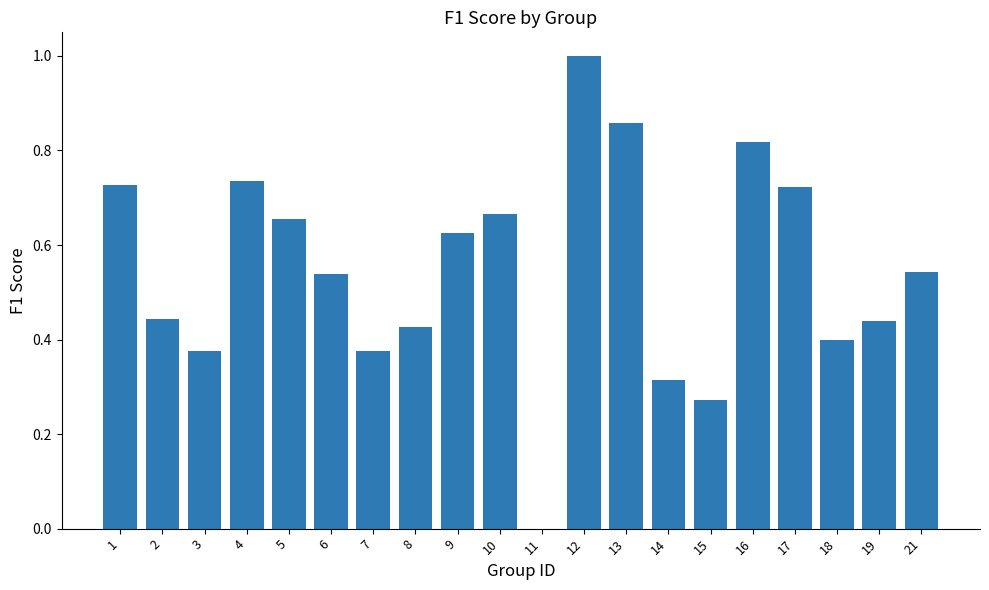

What is the greatest value displayed?

1.0